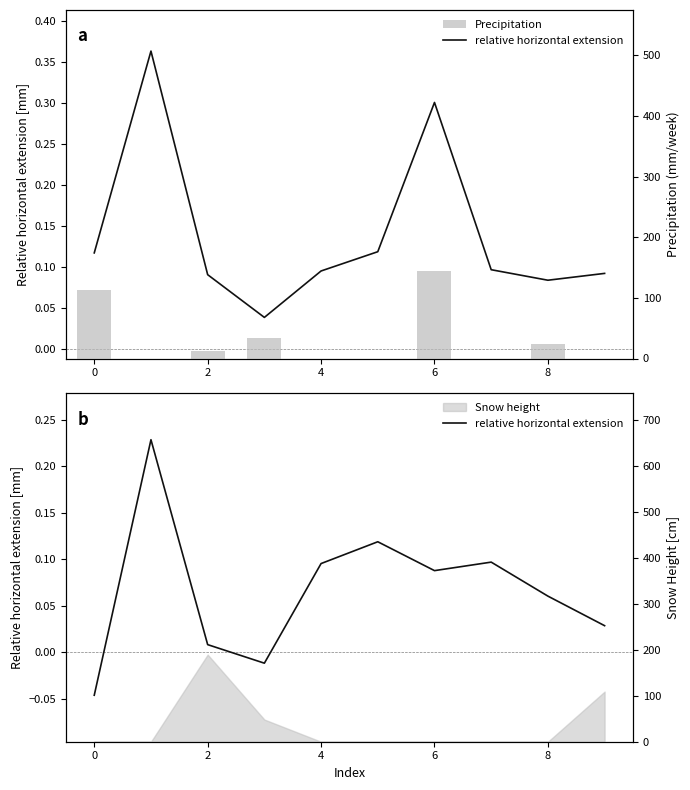

Where is relative horizontal extension nearest to the value 0?

2